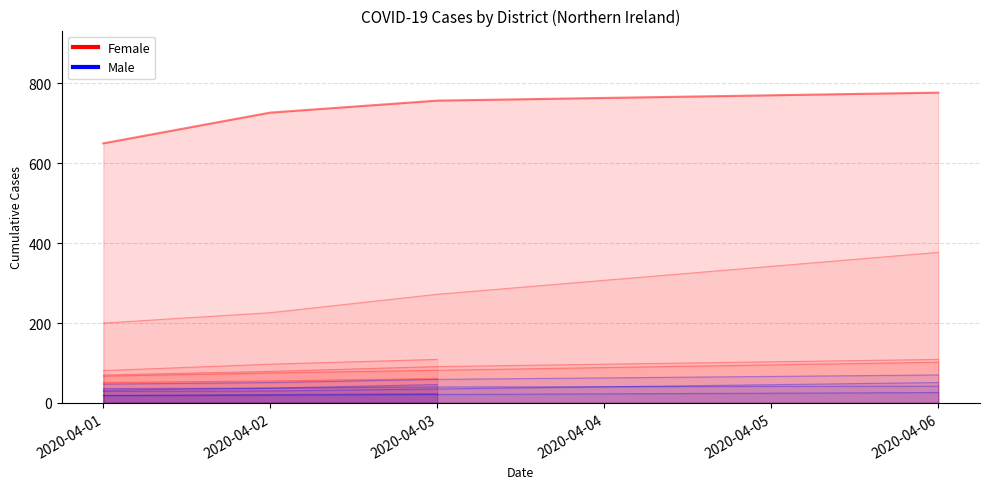

What is the average value of the Female series?

269